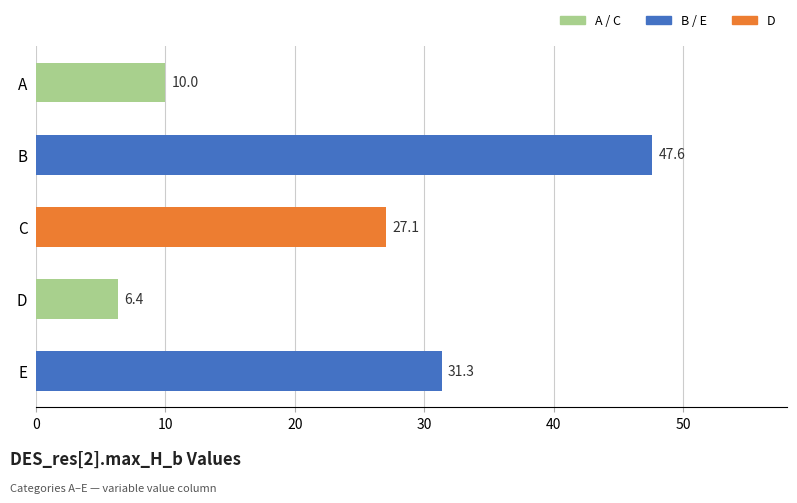

Which has a higher value, B or E?

B